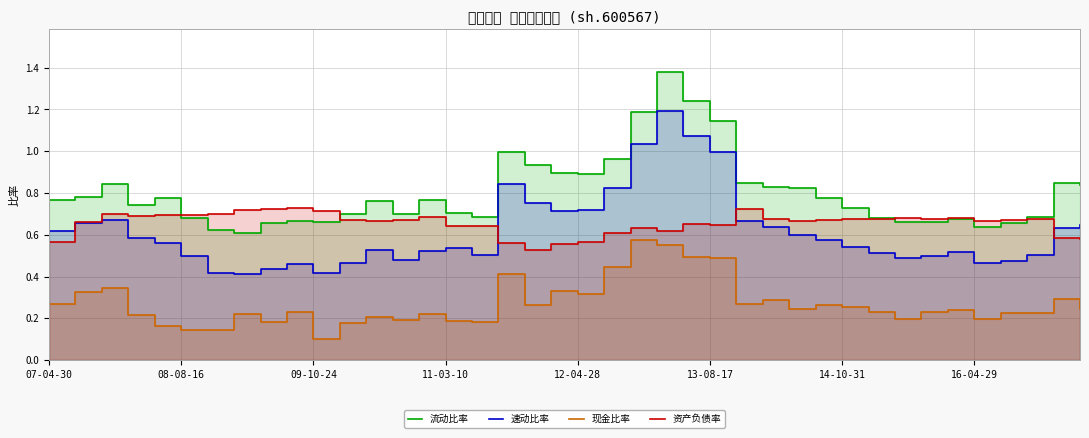

What is the minimum value for 现金比率?

0.1